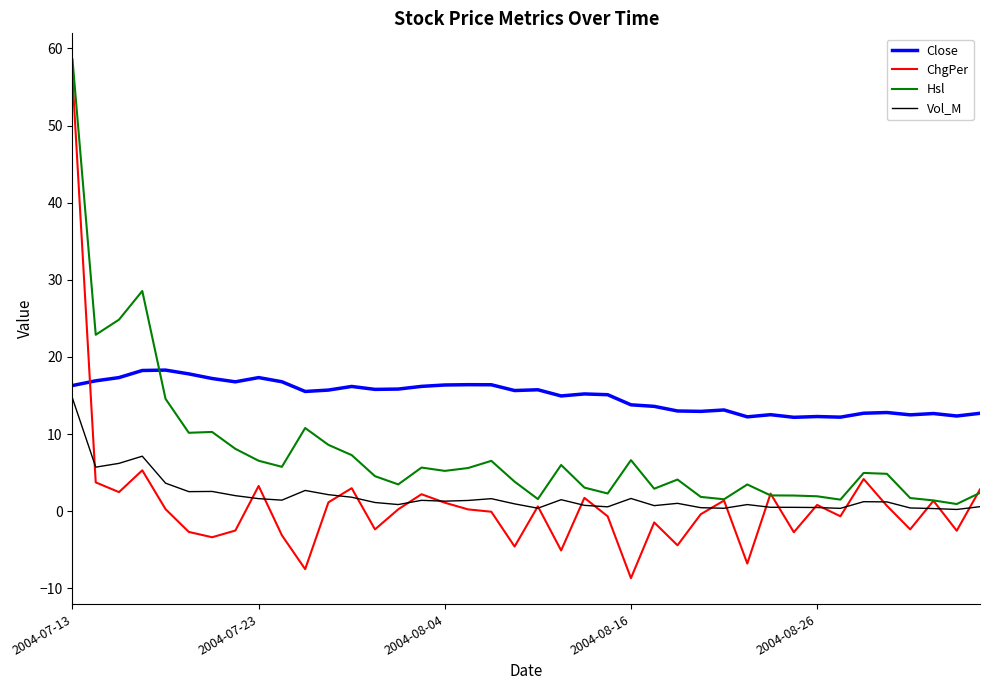

True or false: Hsl and Vol_M intersect in this chart.

False